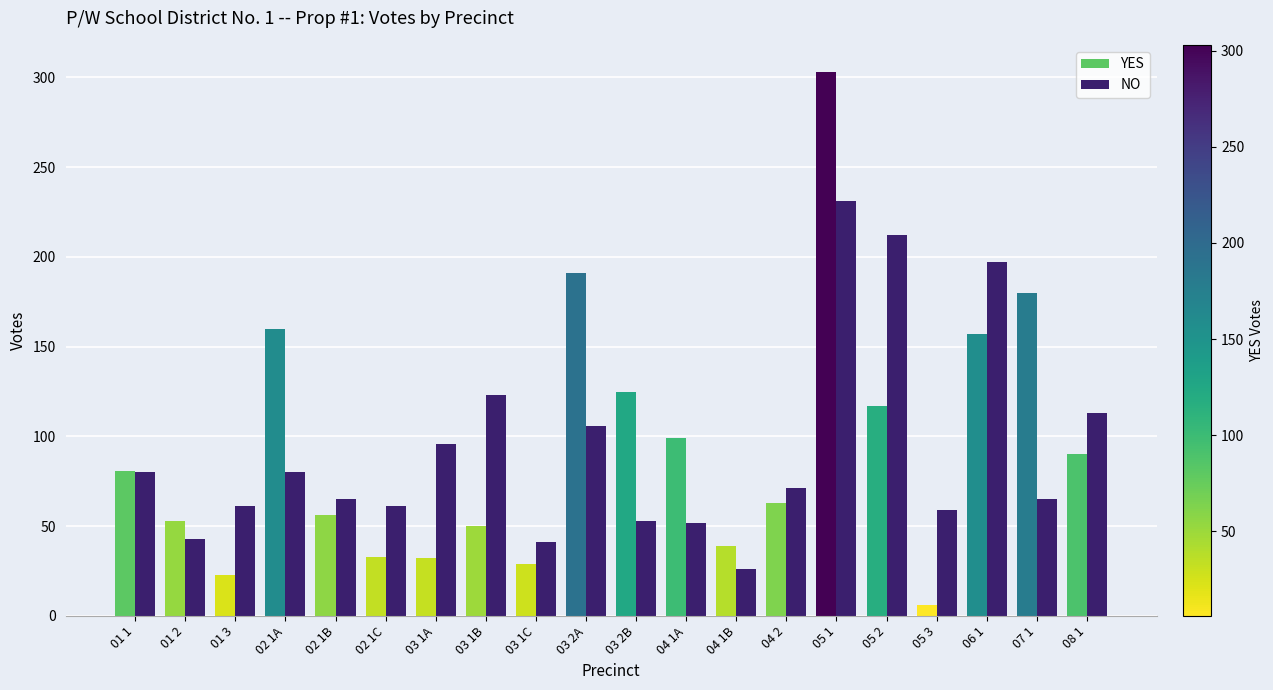

At which label does the data first exceed 71?

01 1